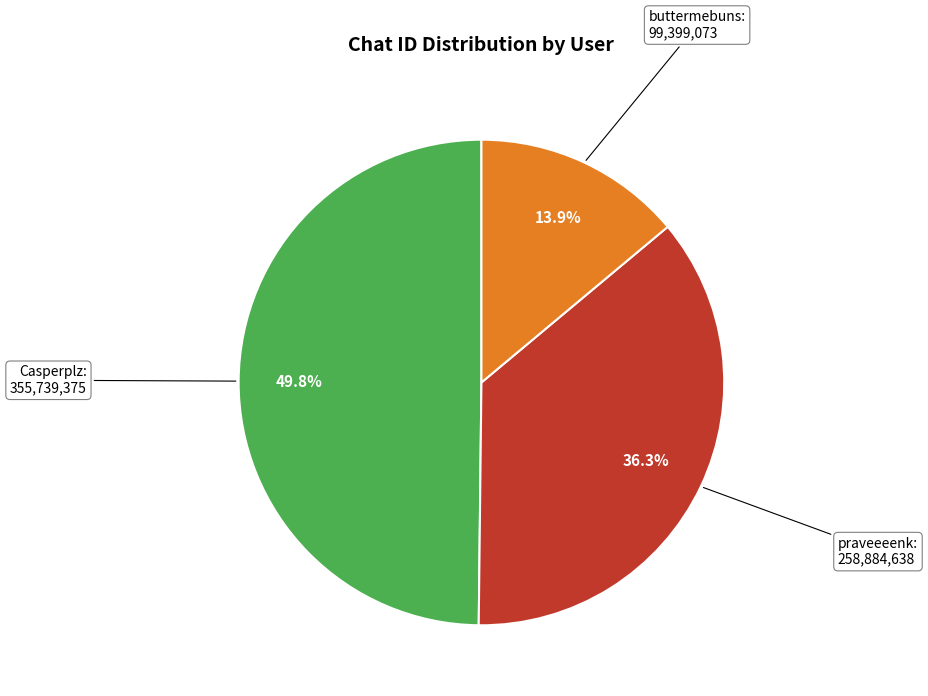

Is there a majority slice in this chart?

No